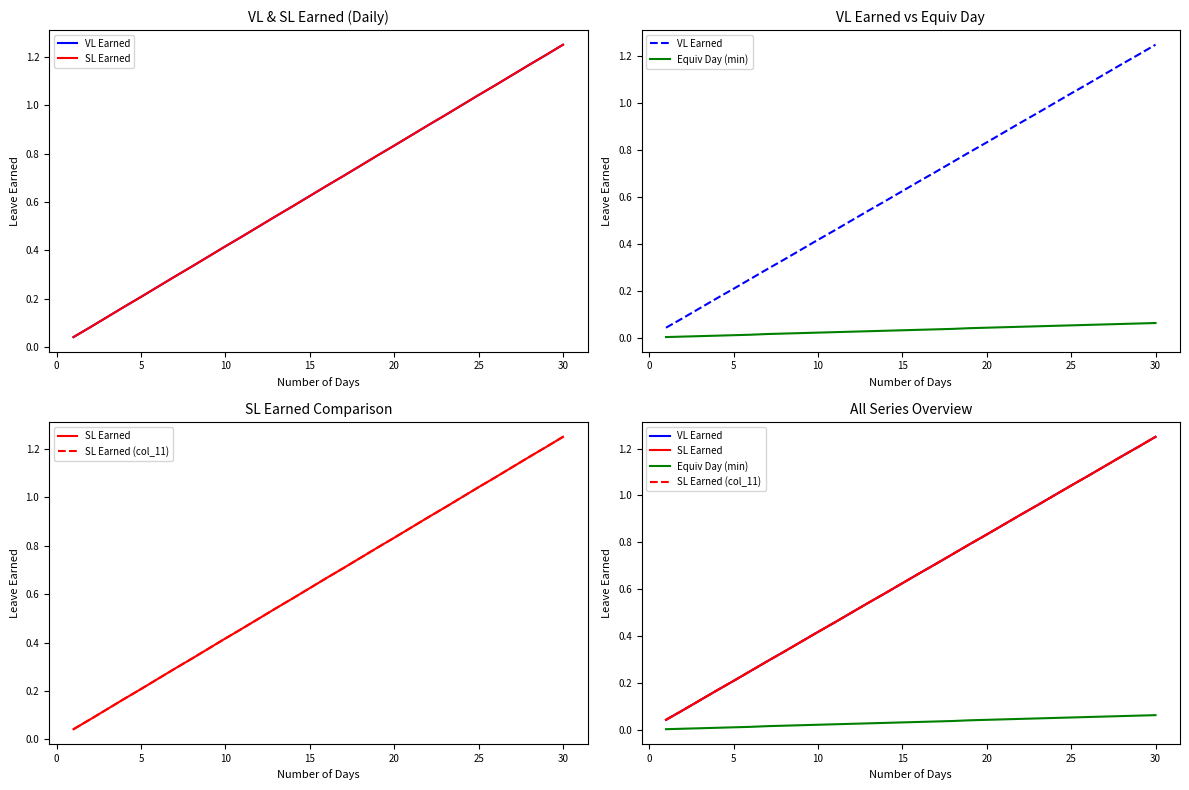

What is the maximum value shown in the chart?

1.2